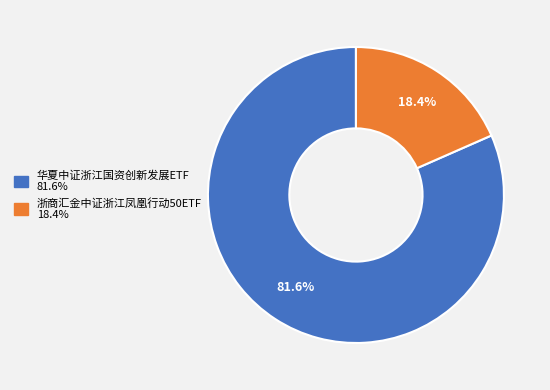

Is it true that 浙商汇金中证浙江凤凰行动50ETF is 18% of the pie?

True